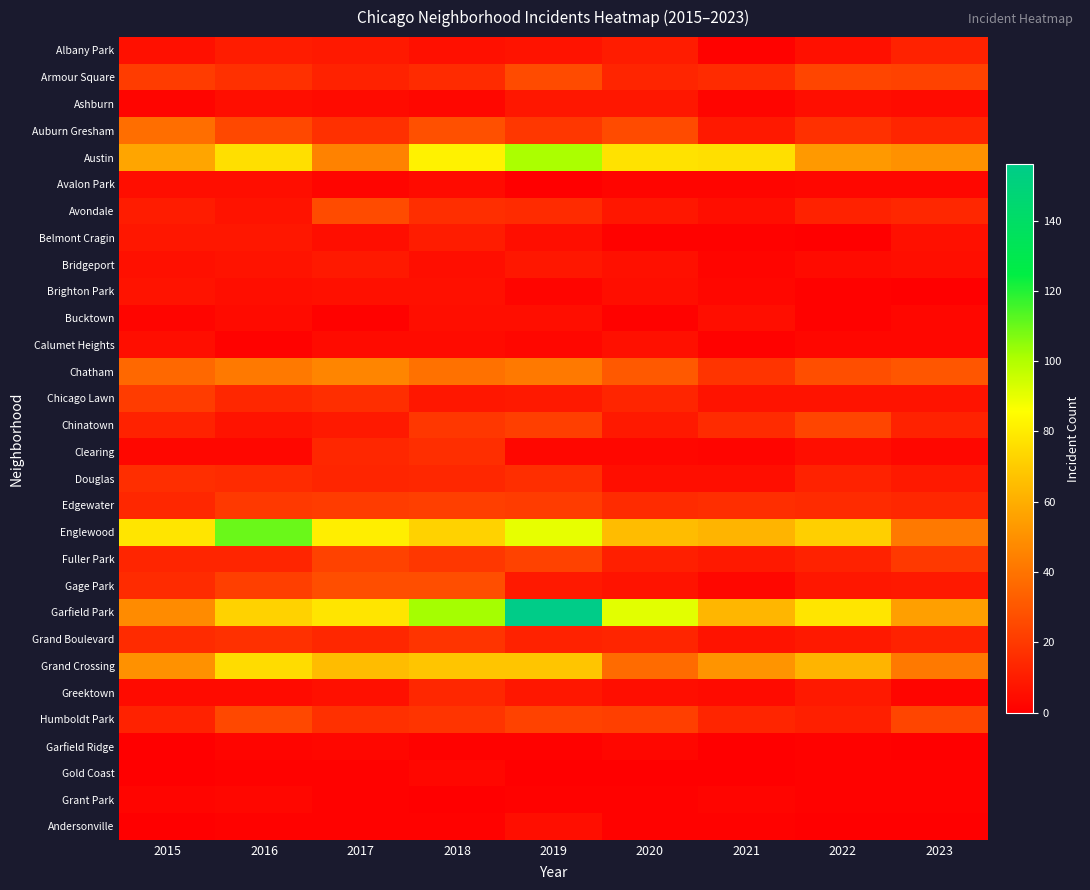

At how many categories does at least one series exceed 133?

1